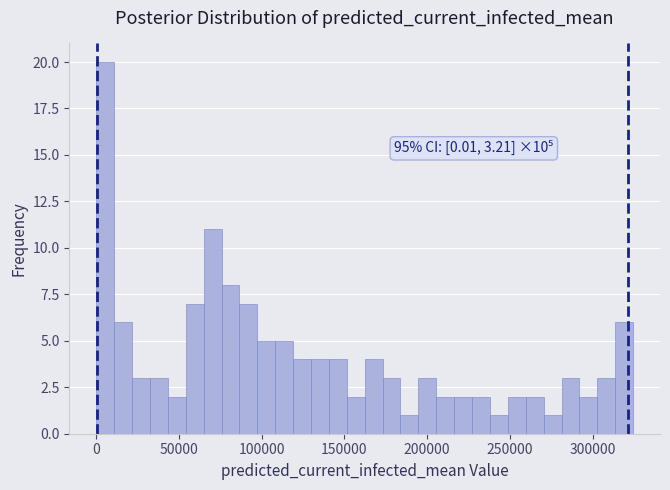

Around what value on the x-axis is the tallest bar? Give the approximate position of its centre, as read against the axis.

5000